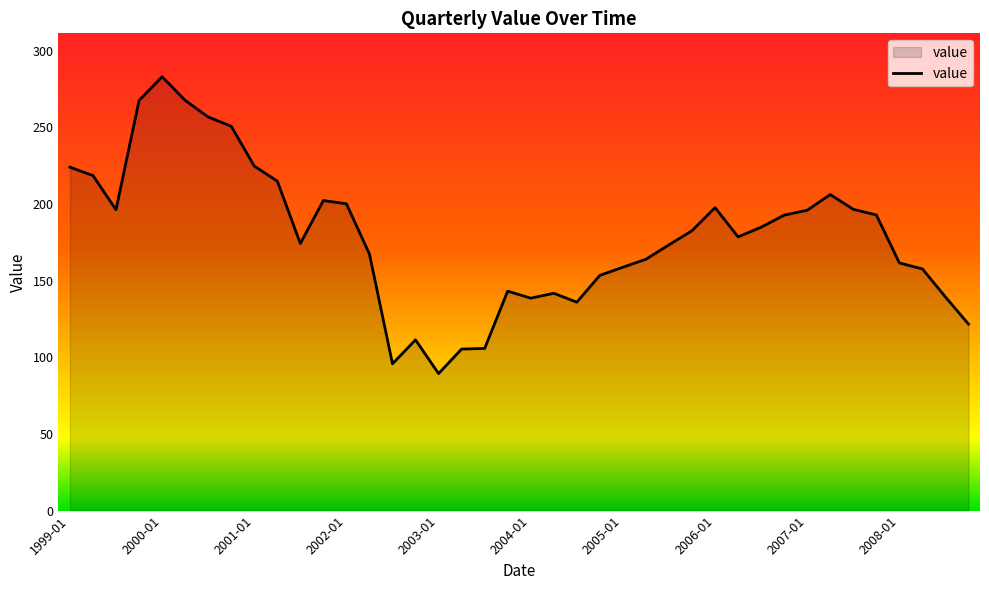

What is the maximum value shown in the chart?

283.1